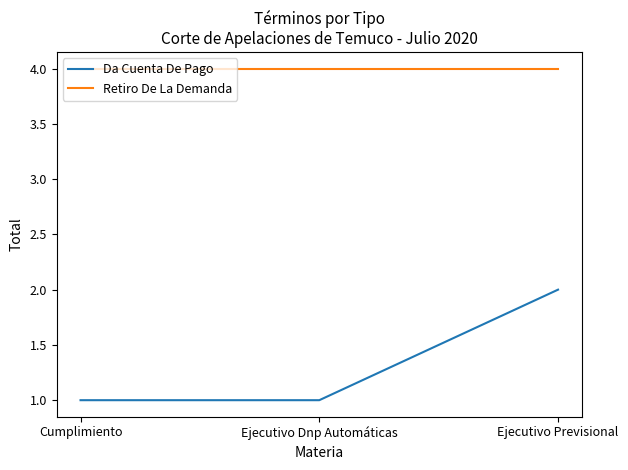

What is the minimum value shown in the chart?

1